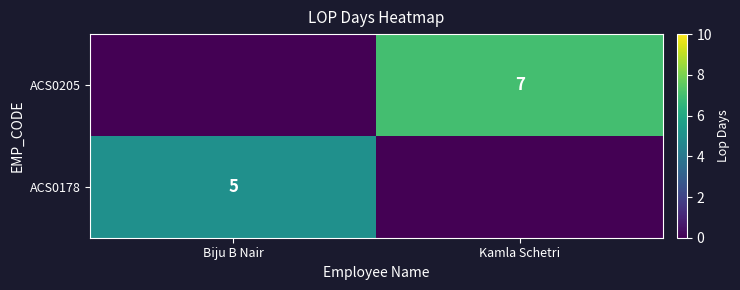

Is the value of ACS0178 at Biju B Nair greater than the value of ACS0205 at Kamla Schetri?

No